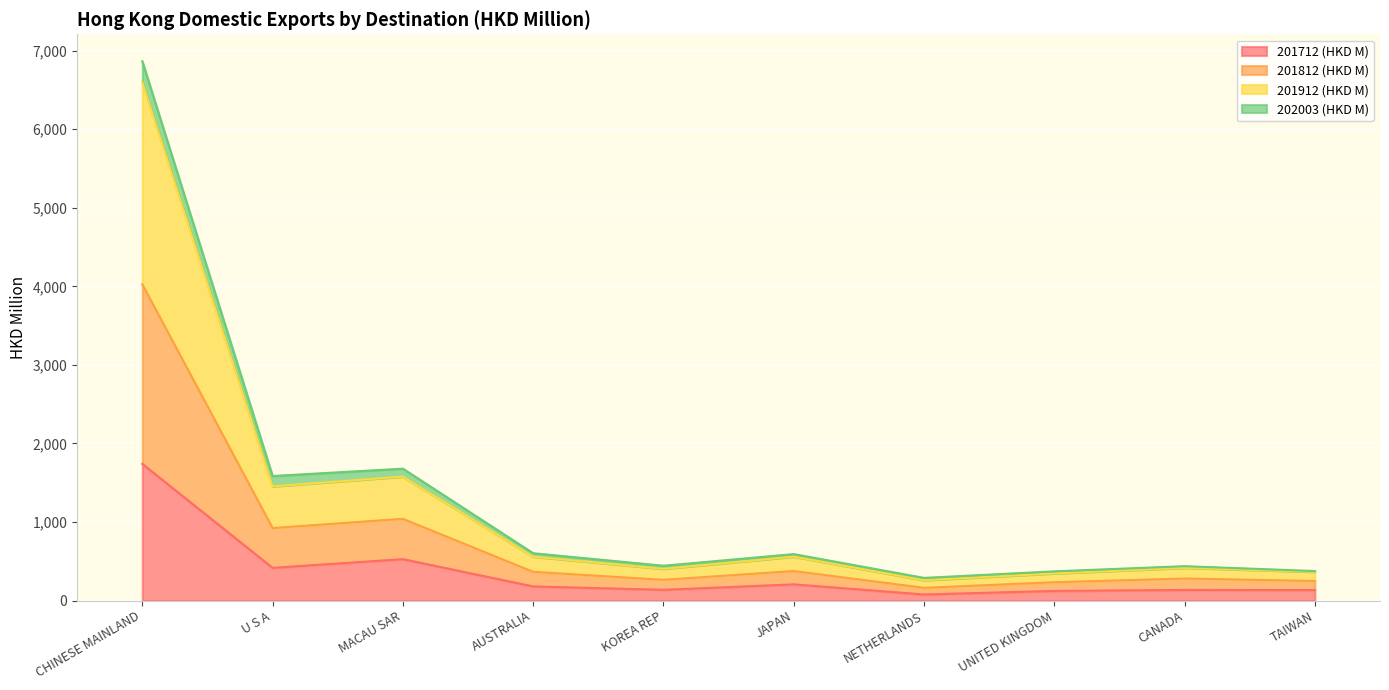

What is the spread (max minus min) of values at CHINESE MAINLAND?

5126.0